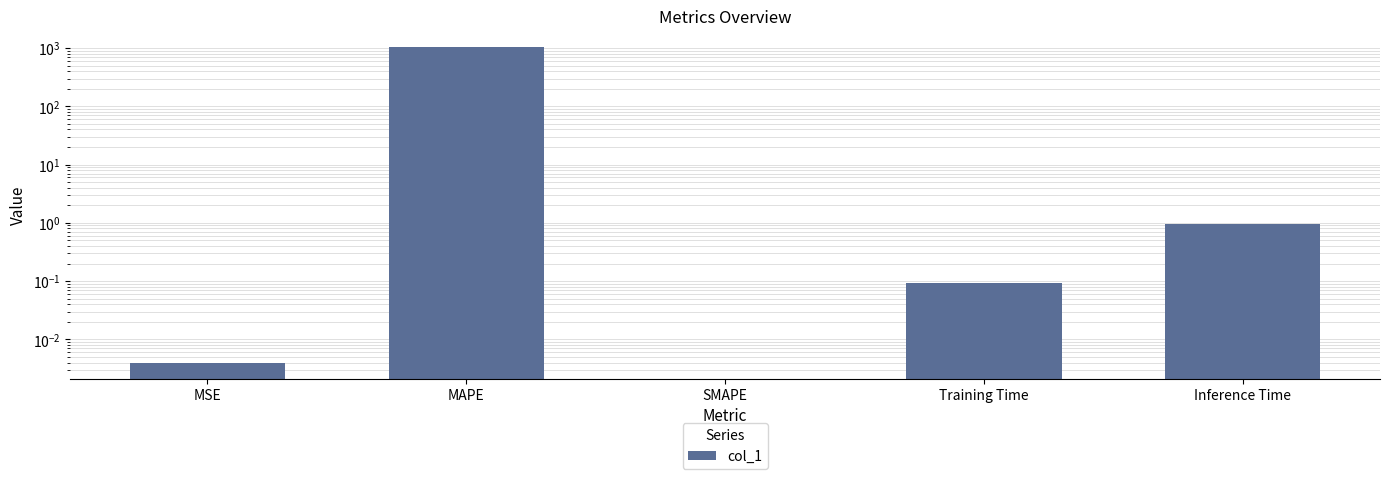

Are the bars horizontal?

No